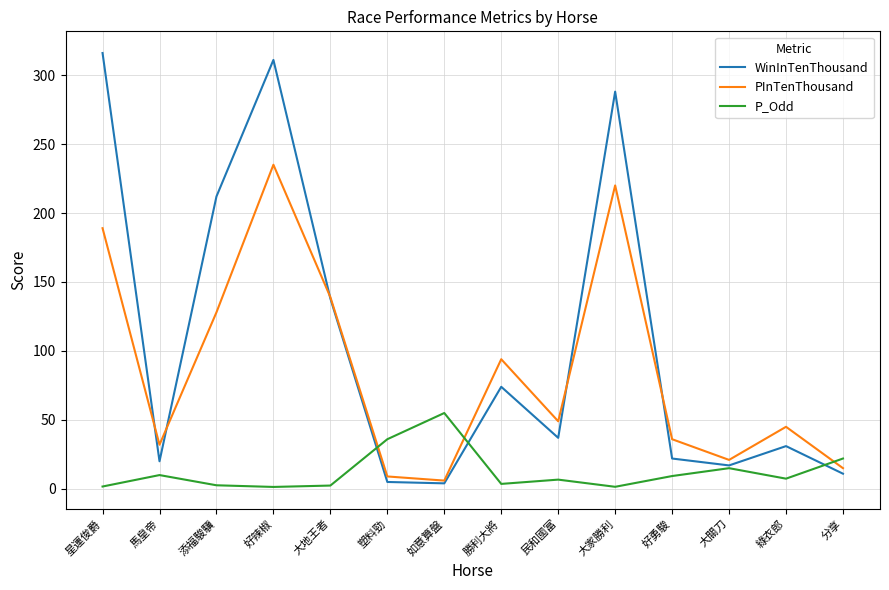

Between 塑料勁 and 勝利大將, which series saw the biggest shift?

PInTenThousand